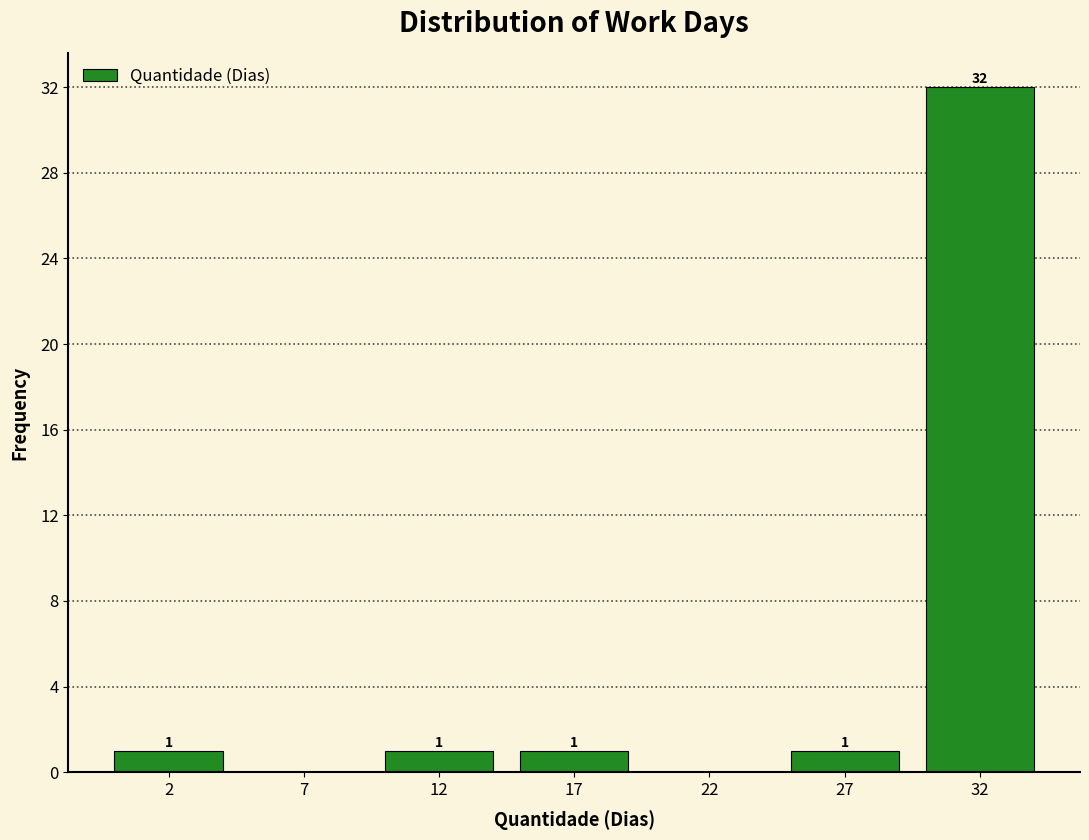

Reading left to right, what are all the values shown in this chart?

2=1	7=0	12=1	17=1	22=0	27=1	32=32